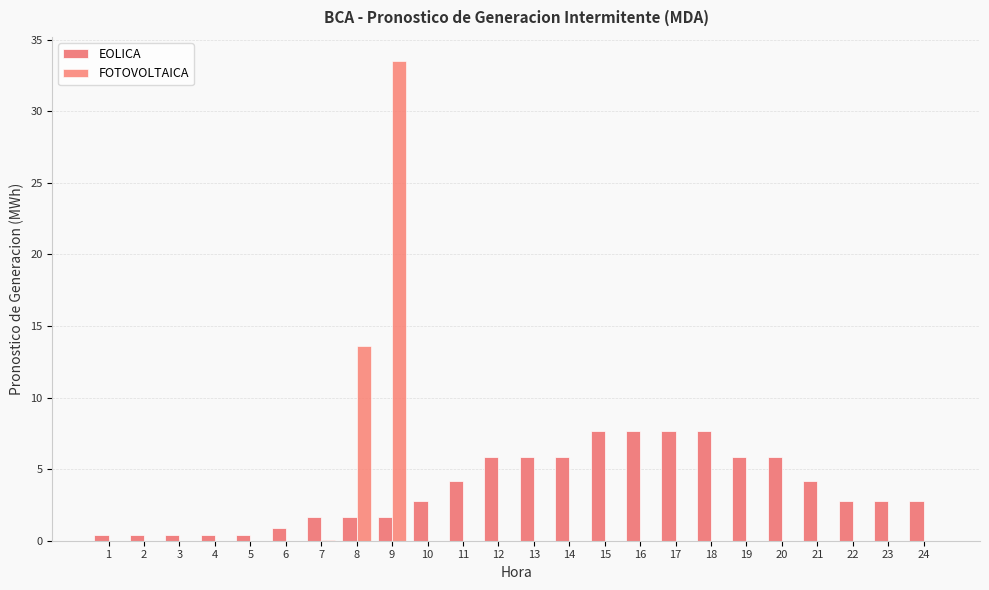

True or false: EOLICA has a value of 7.7 at 18.

True